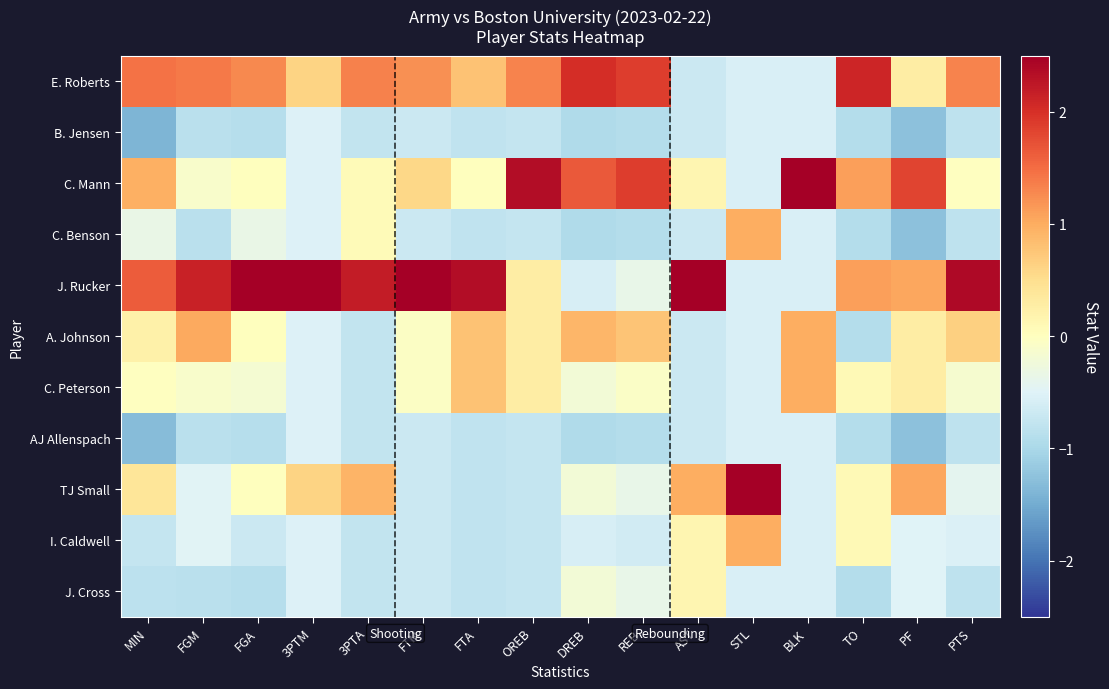

How many data points does each series have?

16